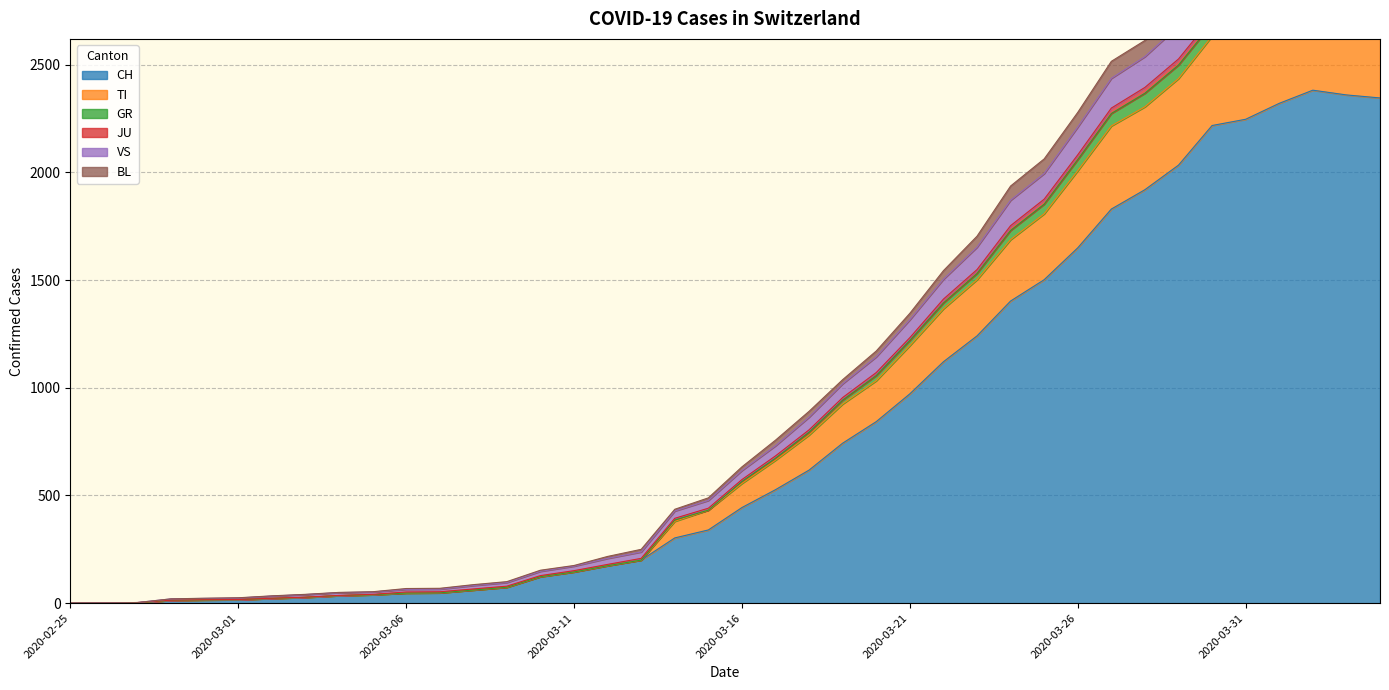

How many categories are shown in the chart?

40